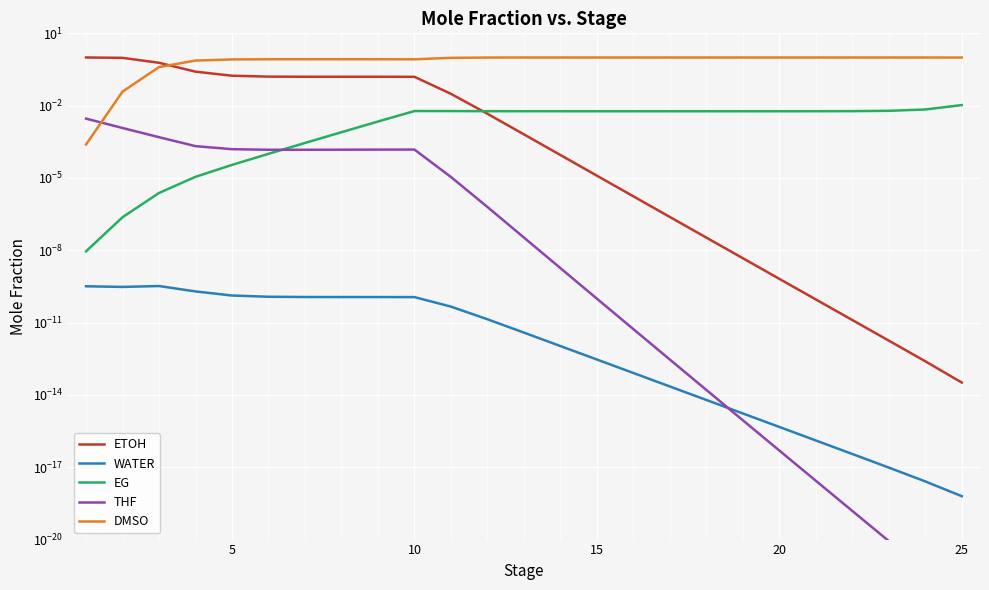

Which series has the widest spread of values?

ETOH